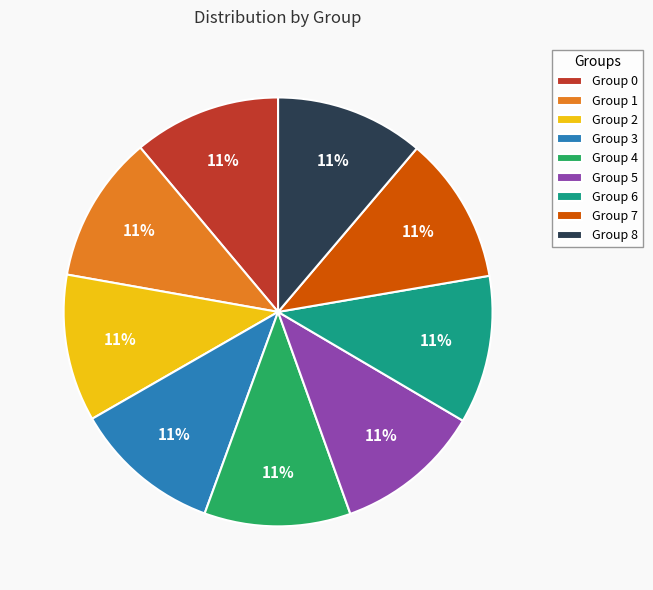

How many slices are in this pie chart?

9